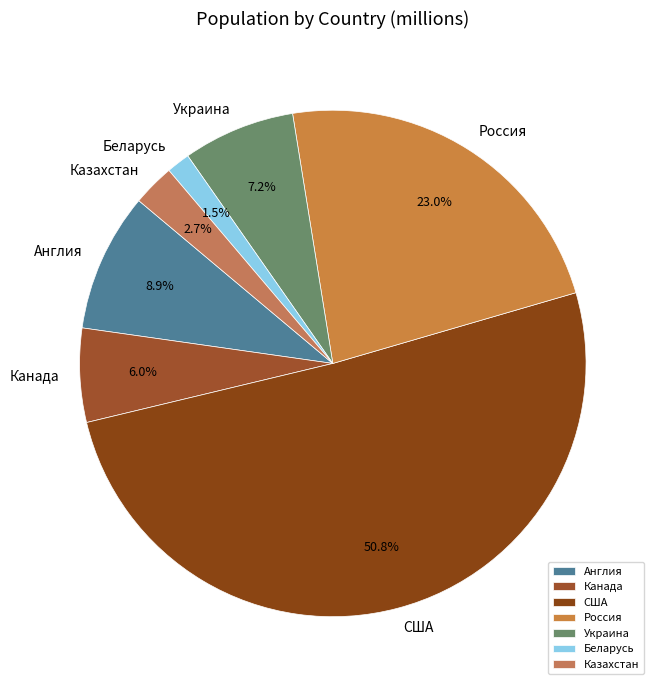

To the nearest percent, what is the combined percentage of Казахстан and Канада?

9%